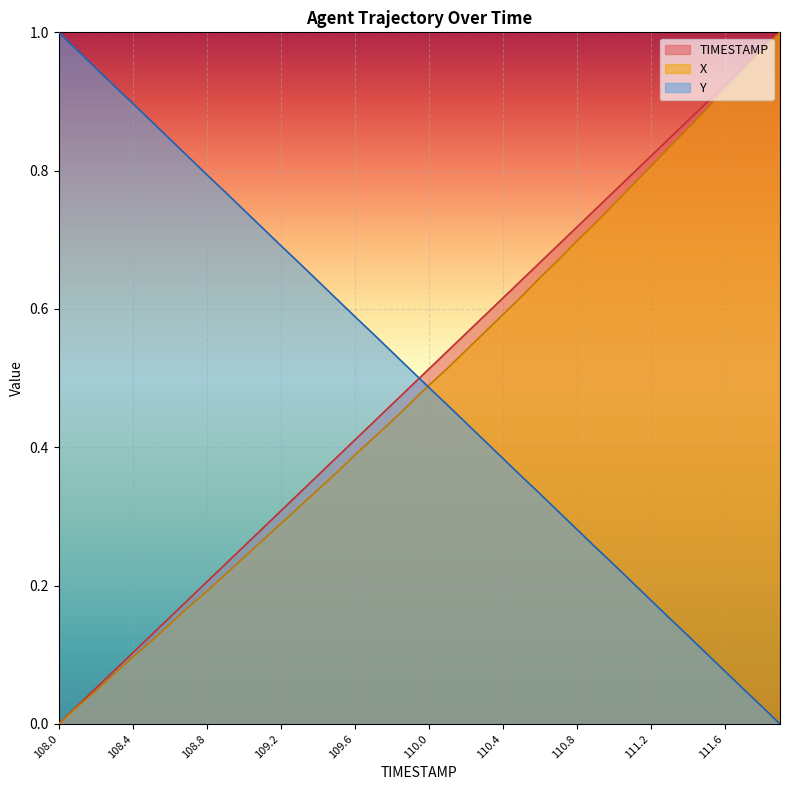

What position from the left is 111.5?

36